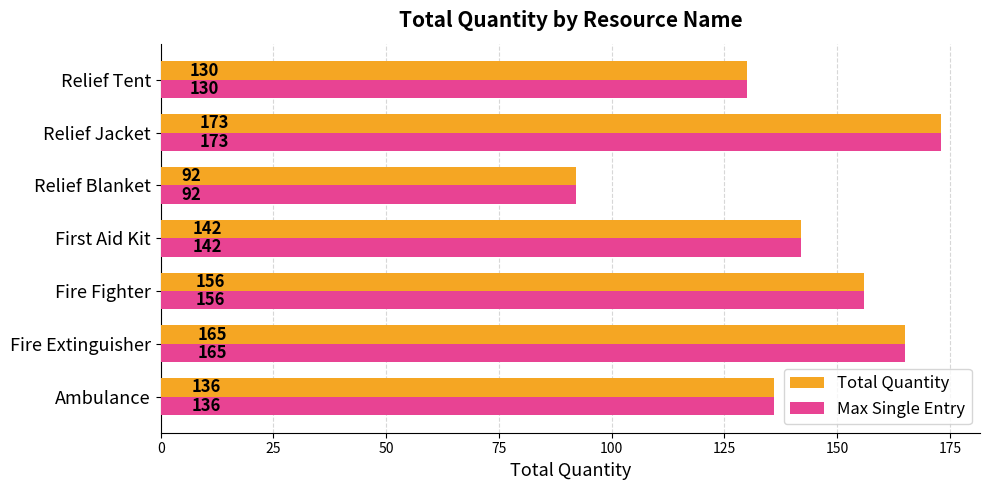

What is the minimum value for Max Single Entry?

92